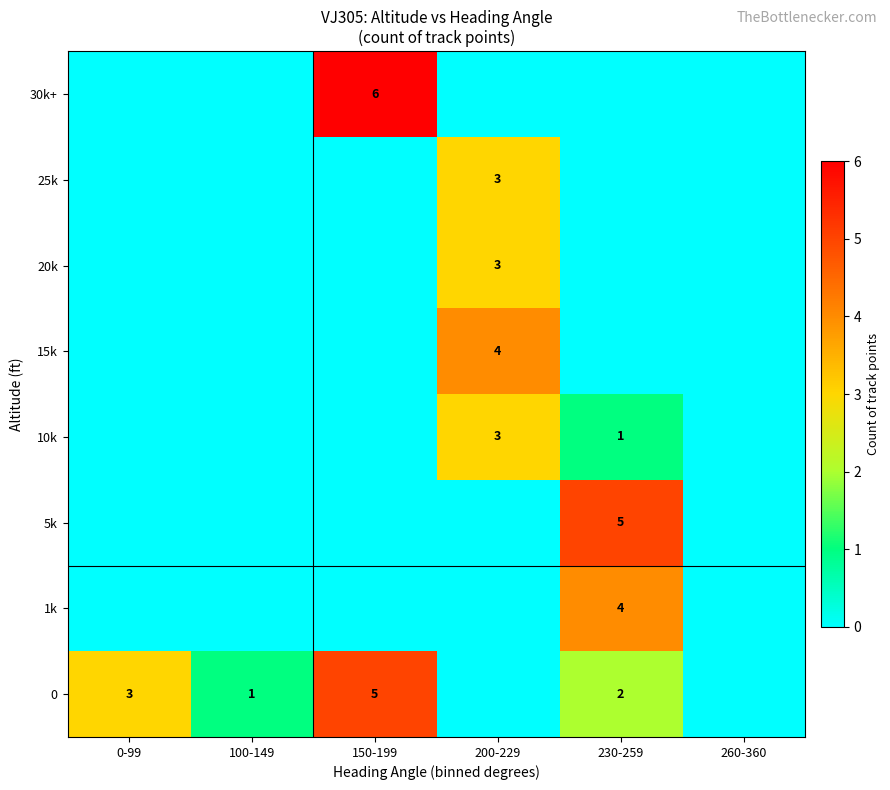

Is it true that 5k equals 1 at 230-259?

False